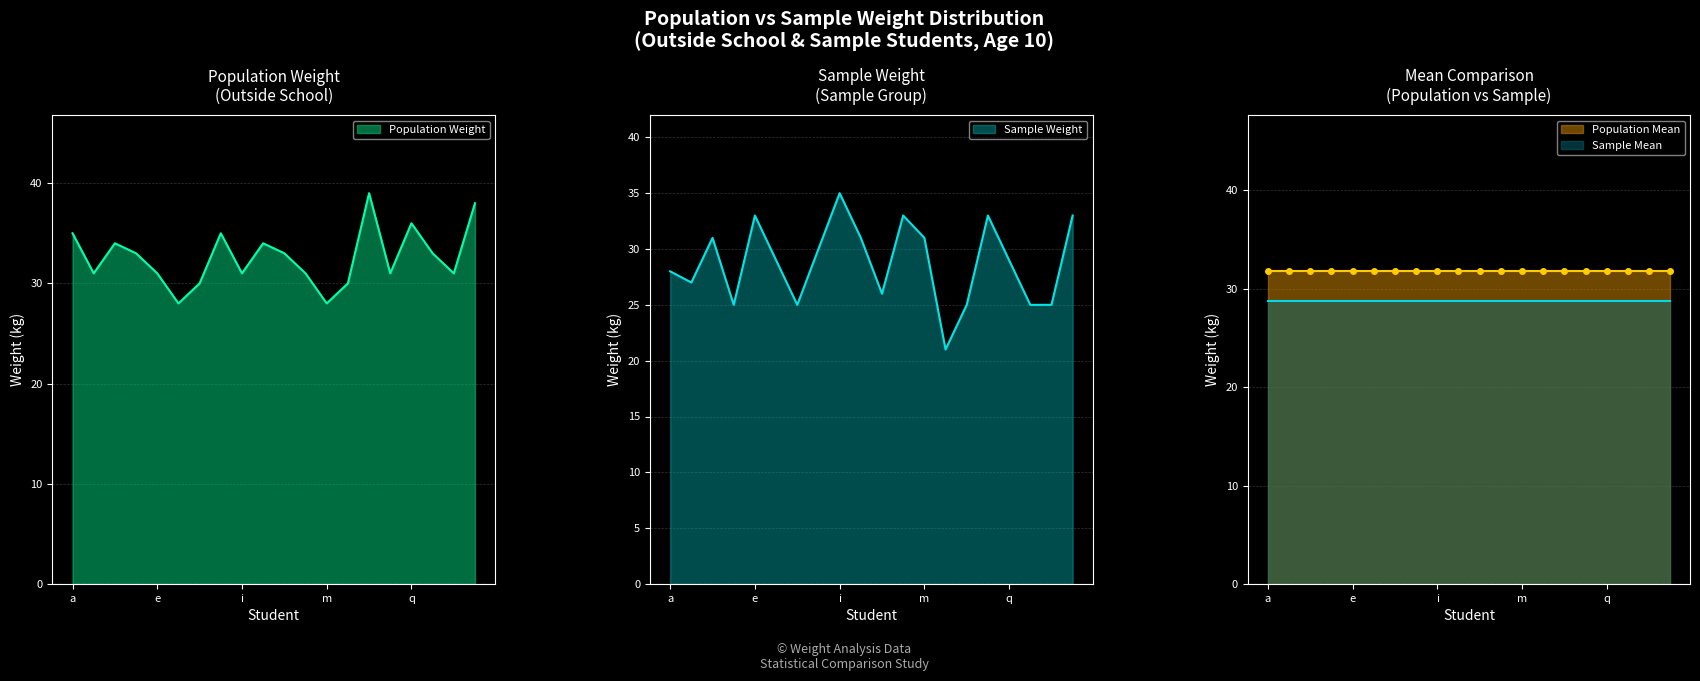

True or false: Sample Weight has a value of 48 at b.

False